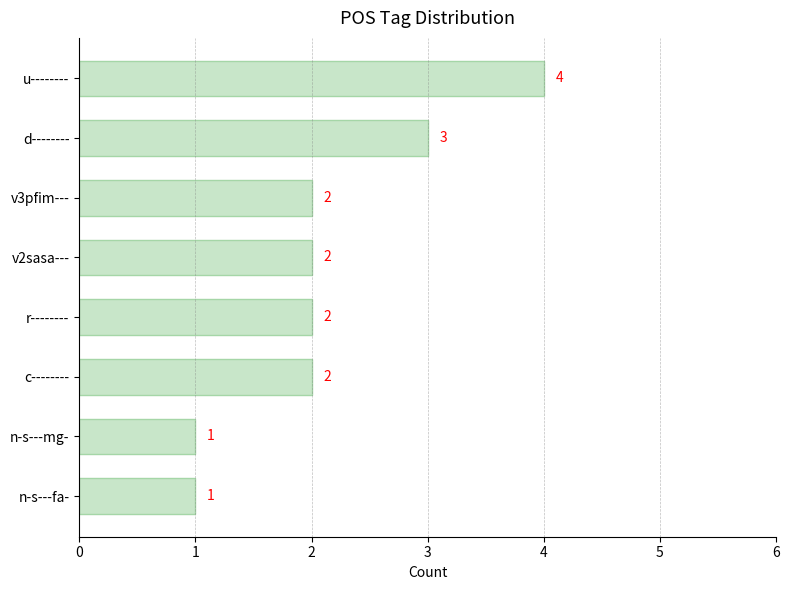

What is the difference between the maximum and minimum values?

3